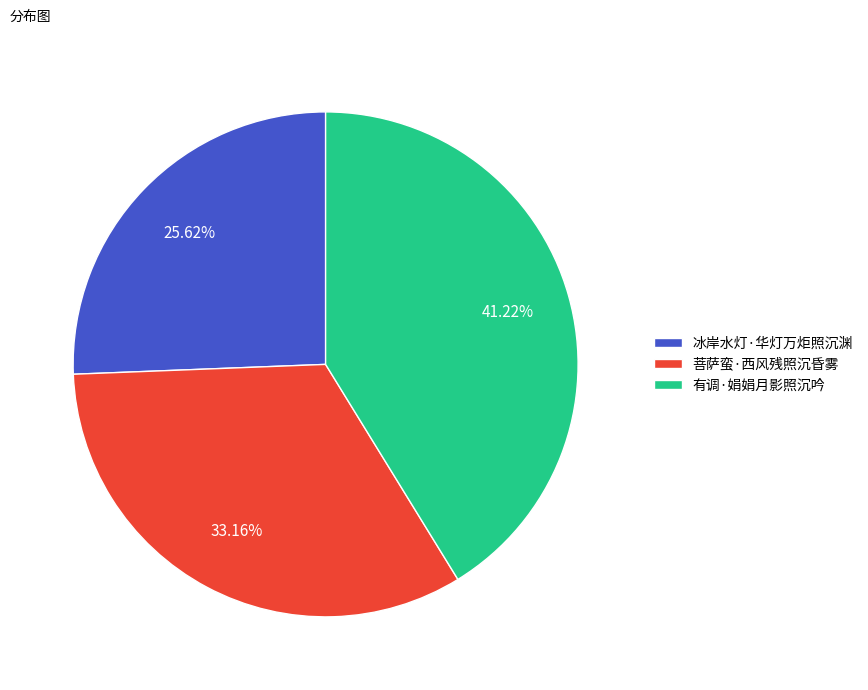

Combined, do 冰岸水灯·华灯万炬照沉渊 and 菩萨蛮·西风残照沉昏雾 account for over 50%?

Yes